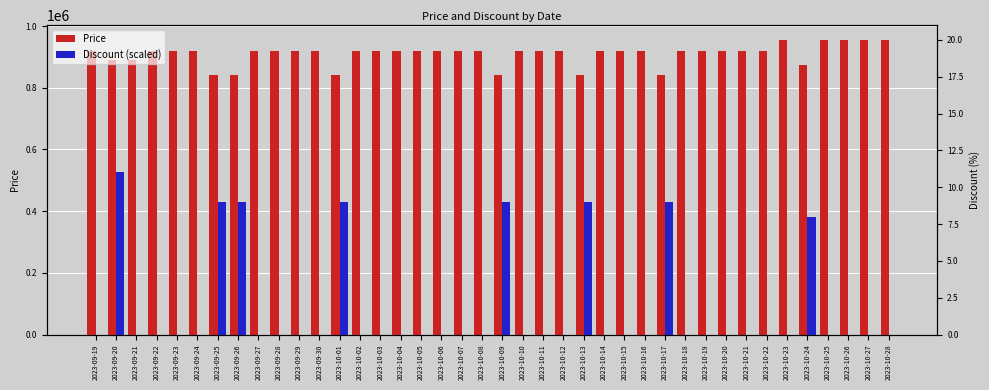

At which category does the chart reach its peak across all series?

2023-10-23